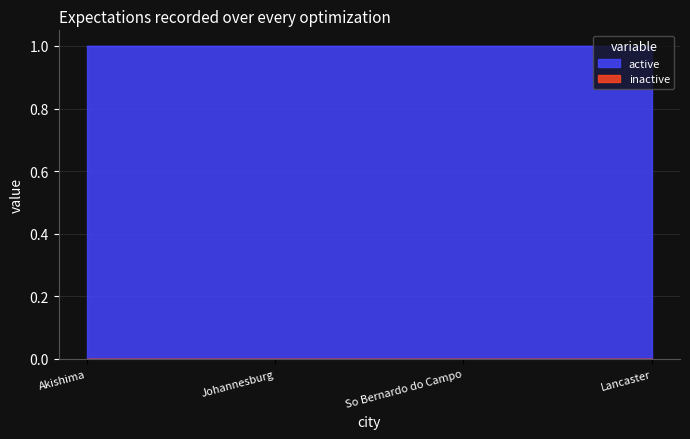

Reading left to right, extract all data points from this chart.

active: Akishima=1	Johannesburg=1	So Bernardo do Campo=1	Lancaster=1
inactive: Akishima=0	Johannesburg=0	So Bernardo do Campo=0	Lancaster=0